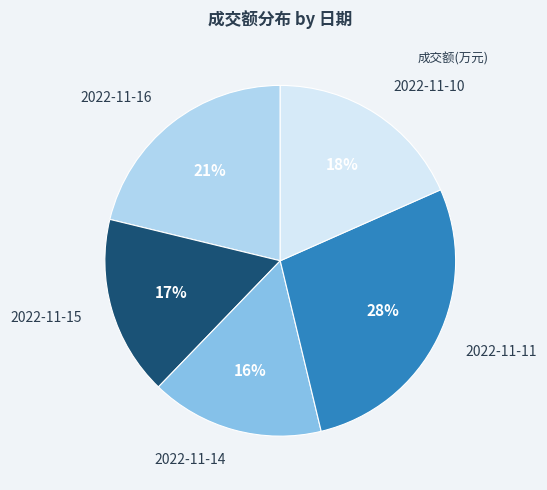

Which slice is the smallest?

2022-11-14